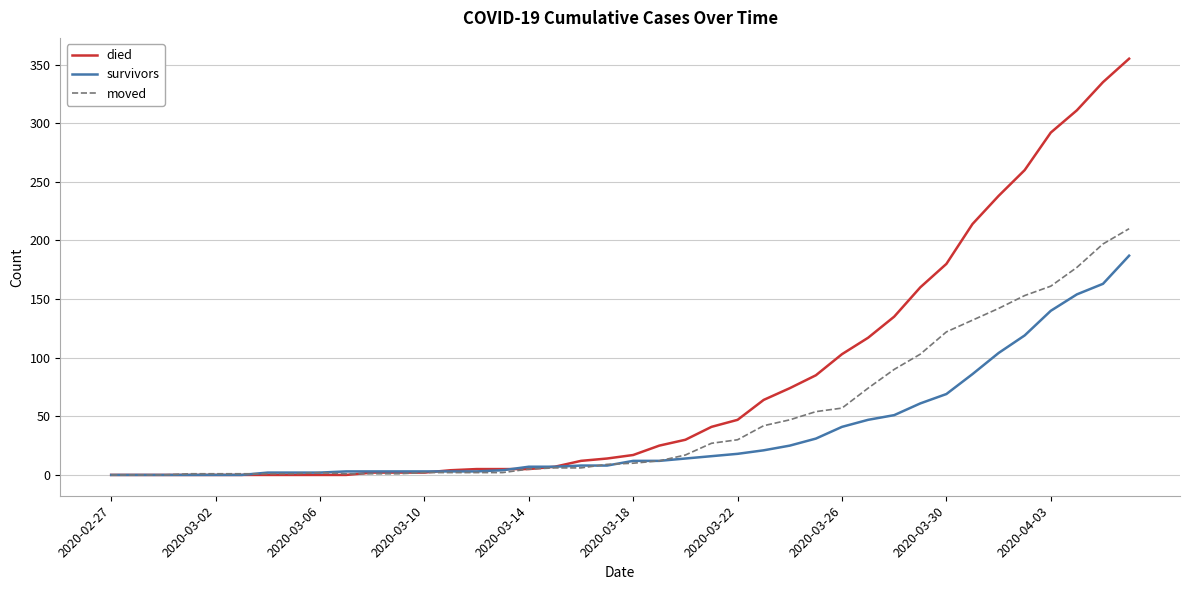

Which series has the largest total across all categories?

died